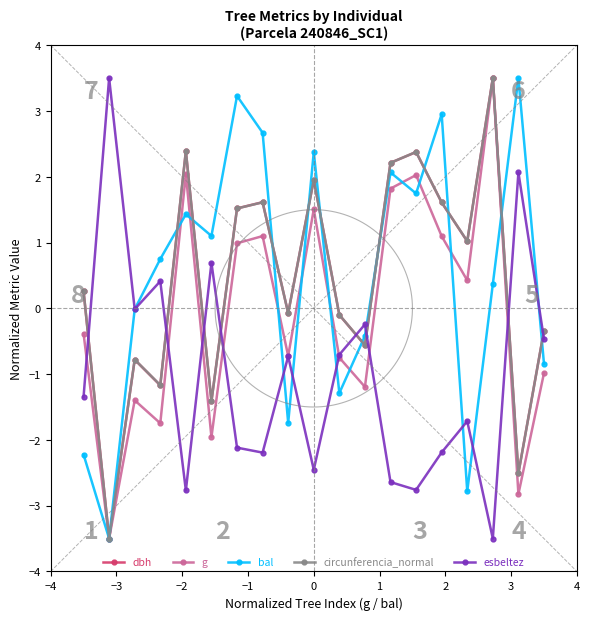

What is the maximum value shown in the chart?

3.5